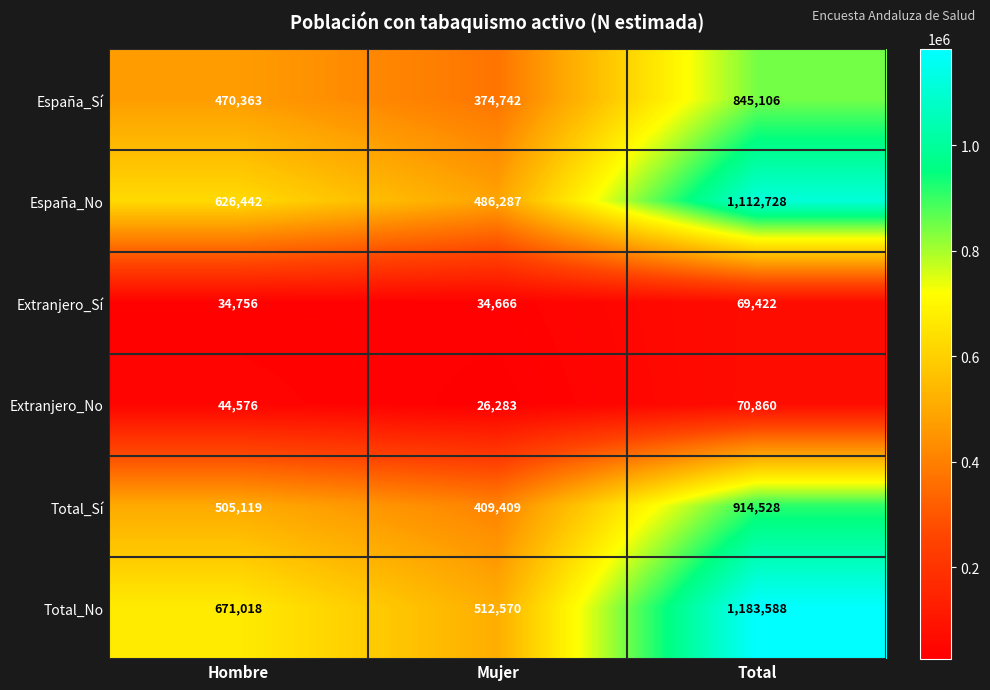

At which category is the sum across all series the highest?

Total